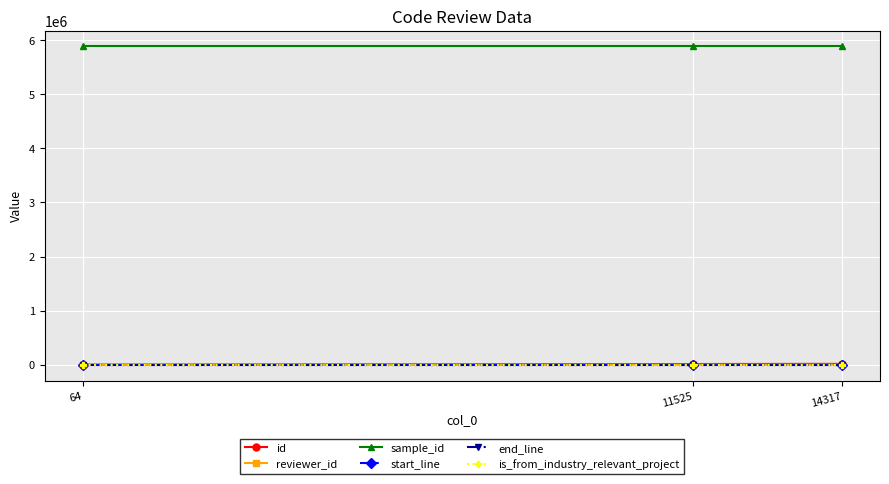

Which series has the largest total across all categories?

sample_id